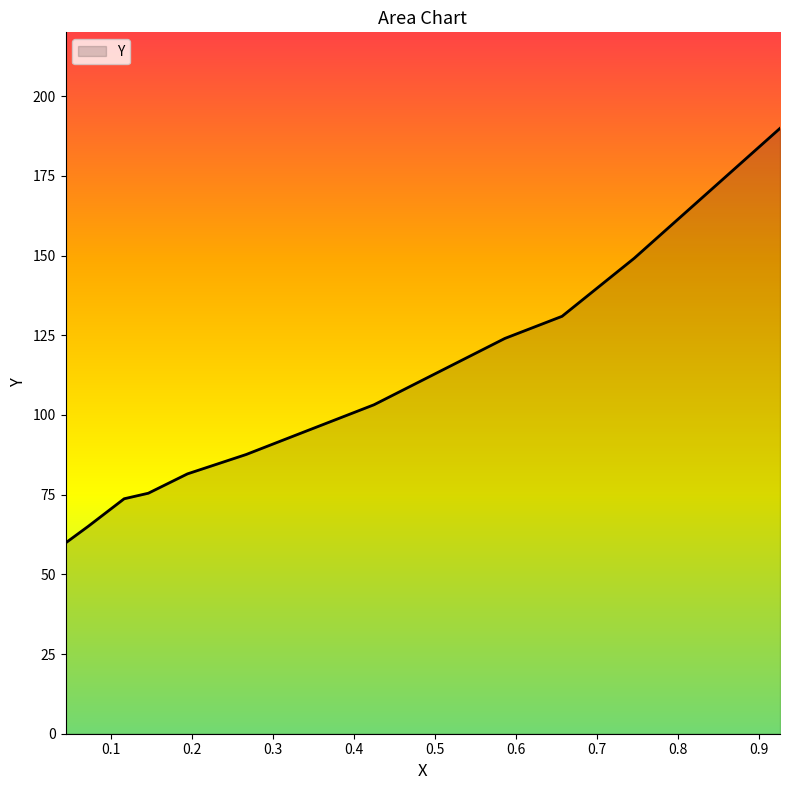

How many lines are shown in the chart?

1